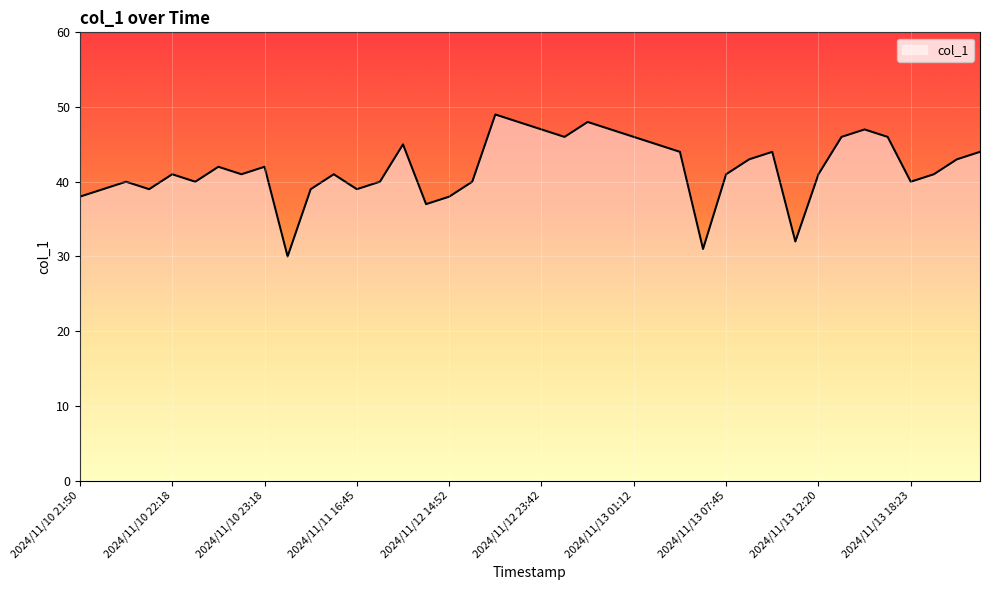

What is the smallest value displayed?

30